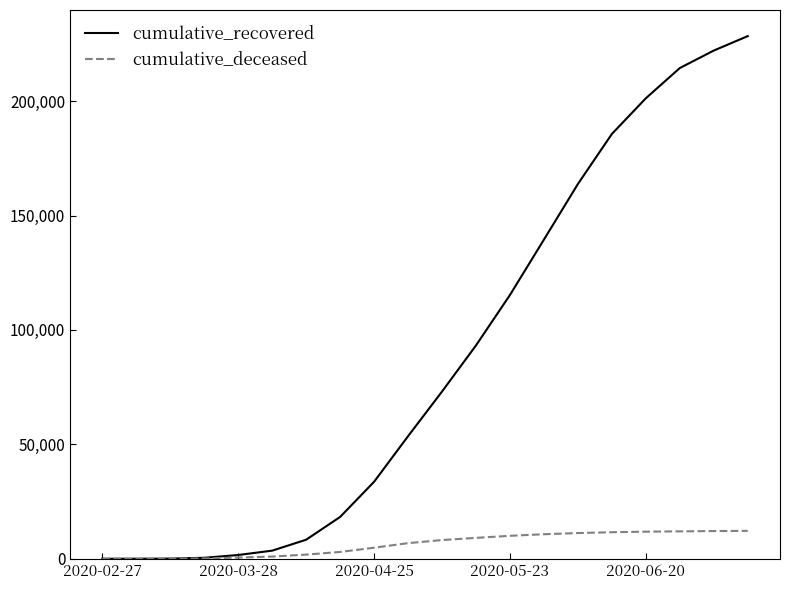

What is the difference between the maximum and minimum values in the cumulative_recovered series?

228405